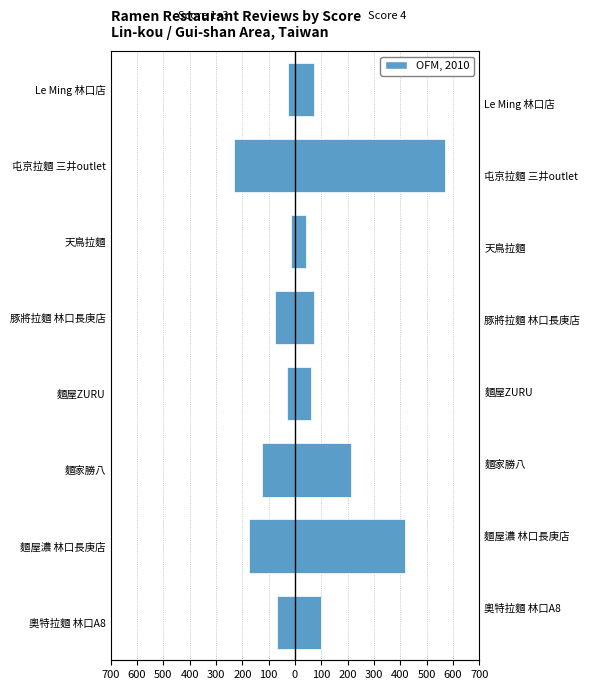

What is the lowest value of the Score 4 Reviews series?

42